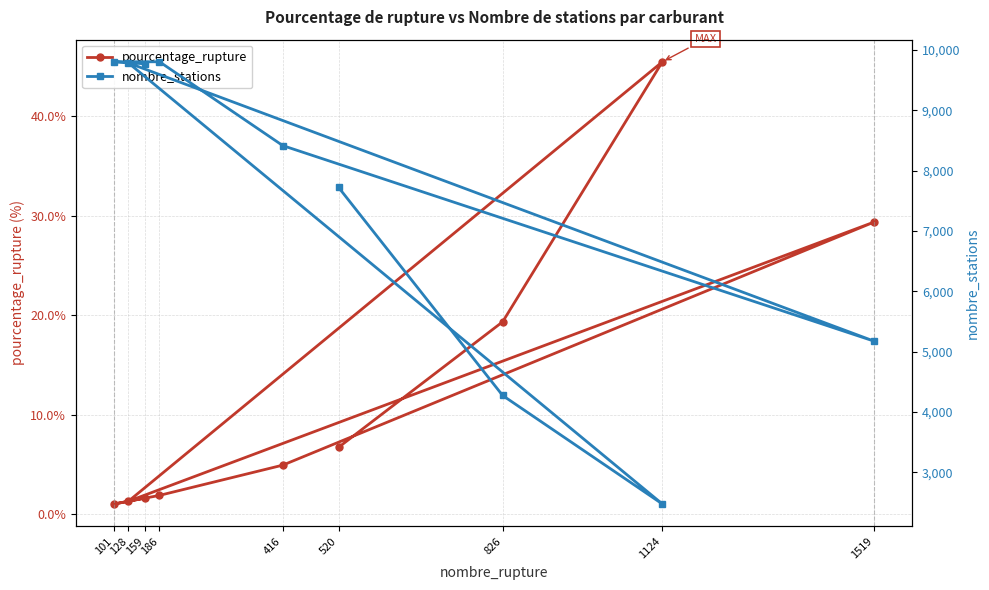

Which category has the highest value across all series?

186